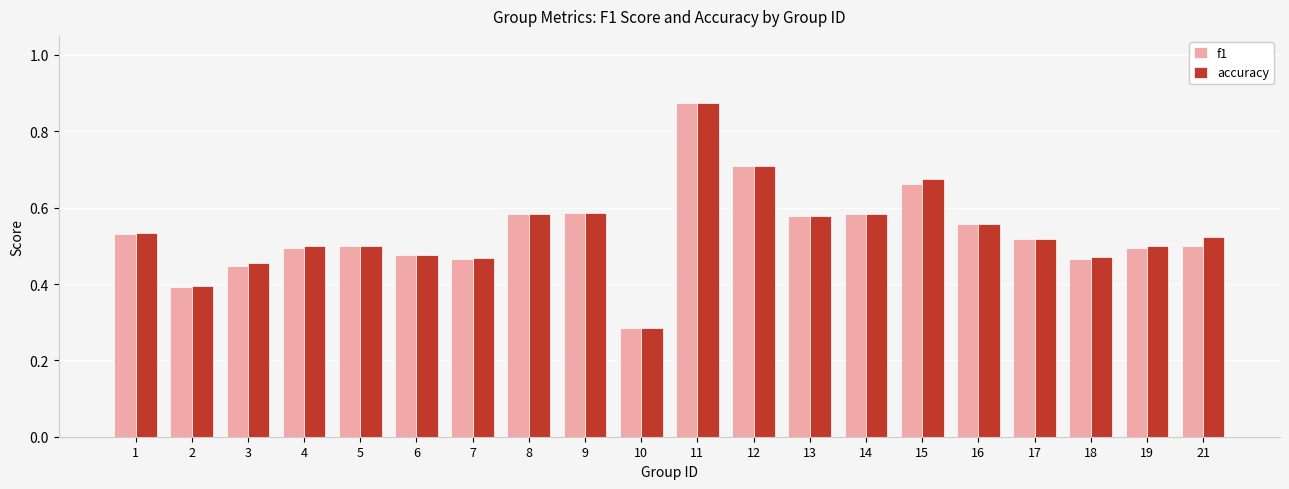

What is the sum of the f1 values at 5 and 4?

1.0